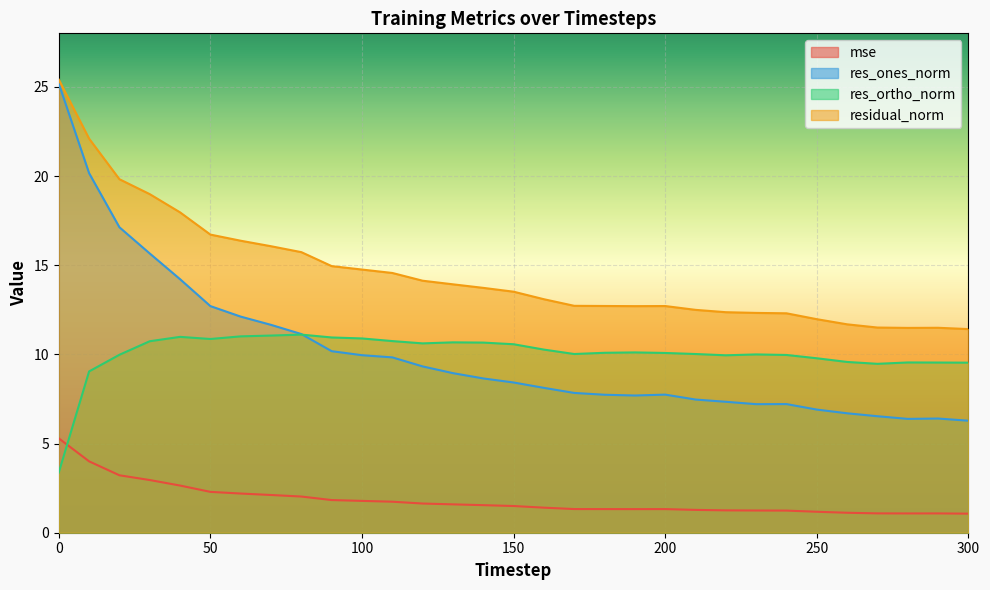

True or false: mse has a value of 0.4 at 200.

False